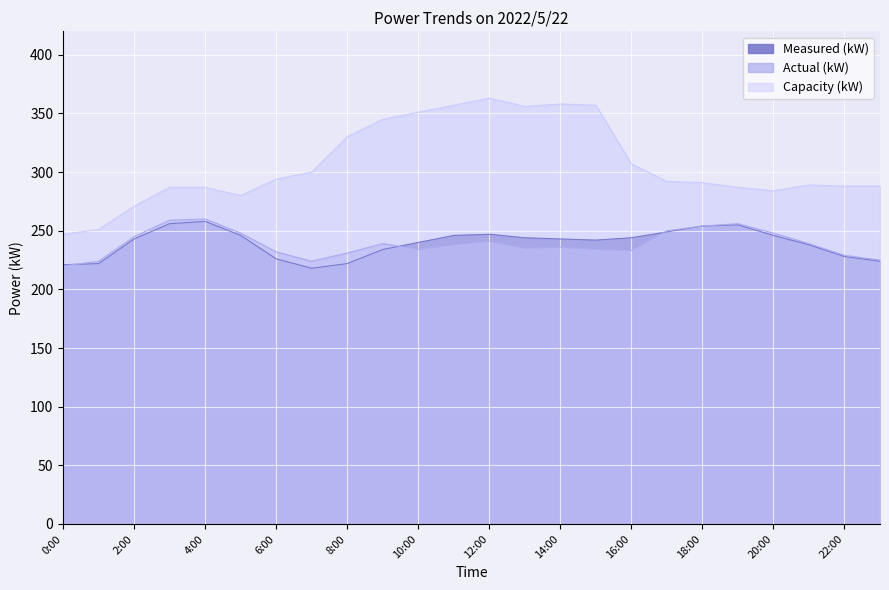

What are all the series names shown in the legend?

Measured (kW), Actual (kW), Capacity (kW)